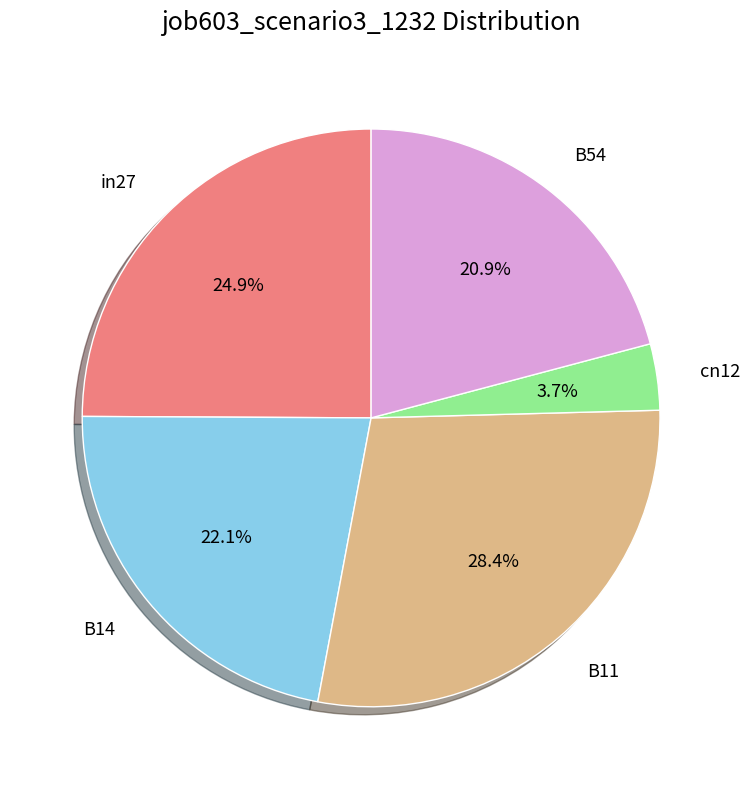

Is it true that B11 is 28% of the pie?

True